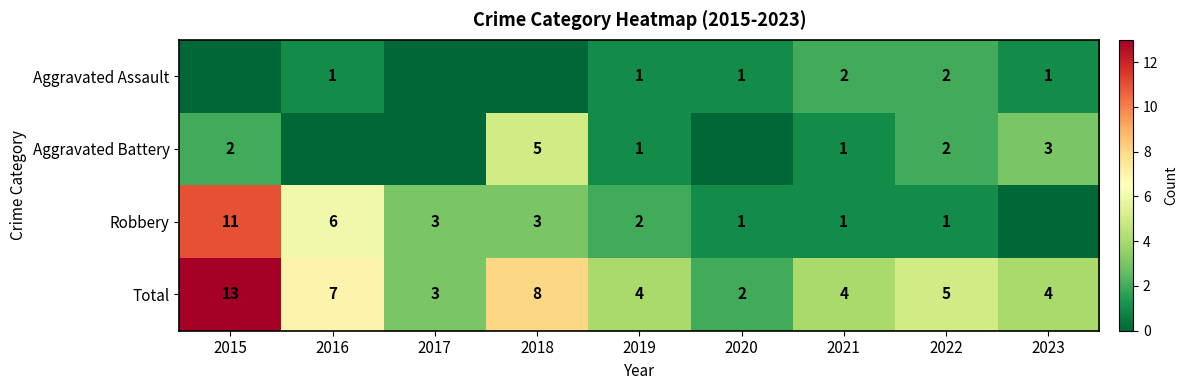

Is the value of Total at 2017 greater than the value of Aggravated Battery at 2019?

Yes